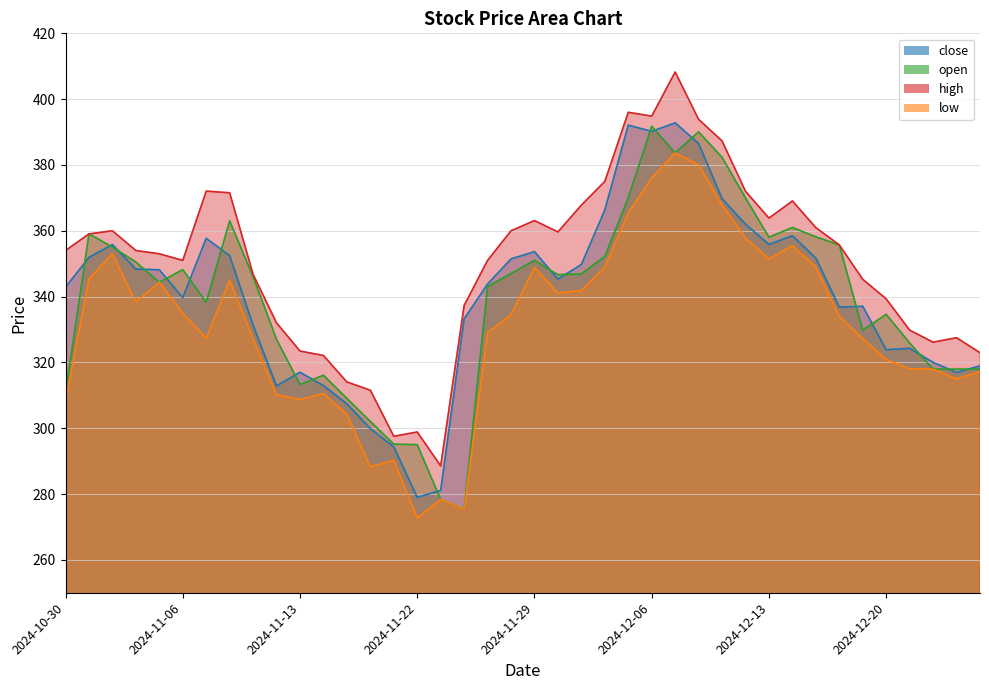

At which label does close first exceed 345?

2024-10-31